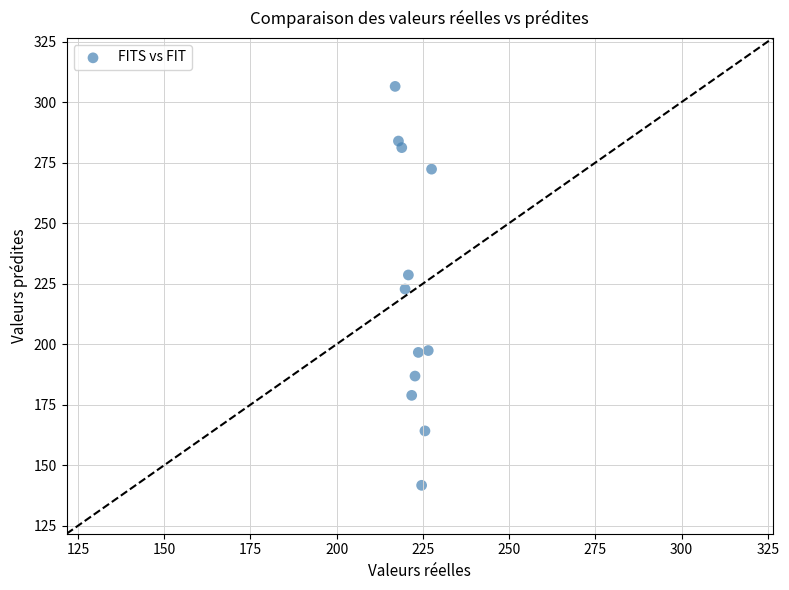

What is the average Y value?

221.7